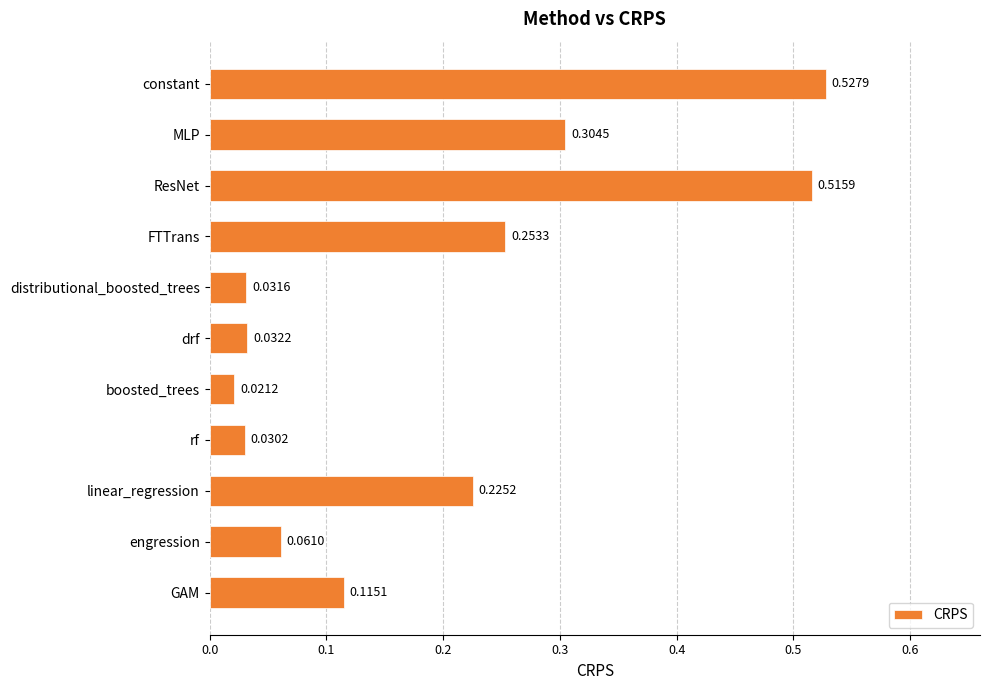

What is the sum of all values?

2.1